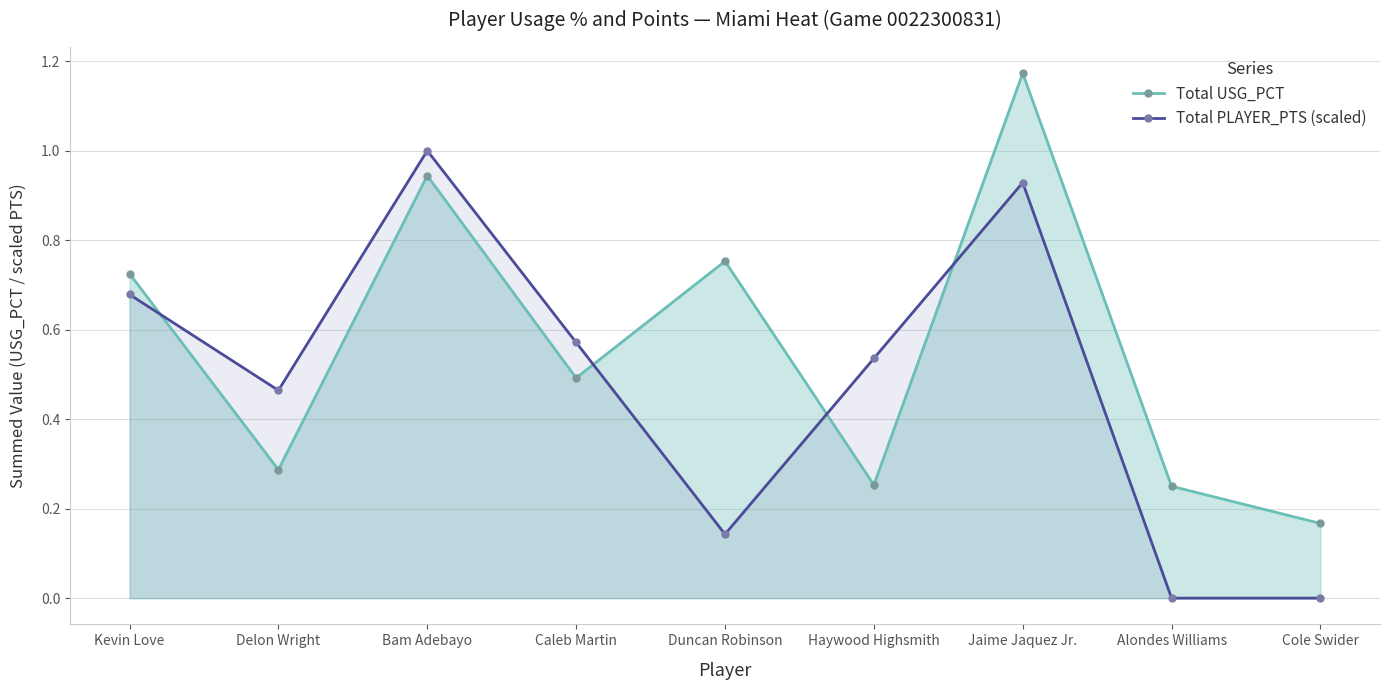

Which series has the largest total across all categories?

Total USG_PCT